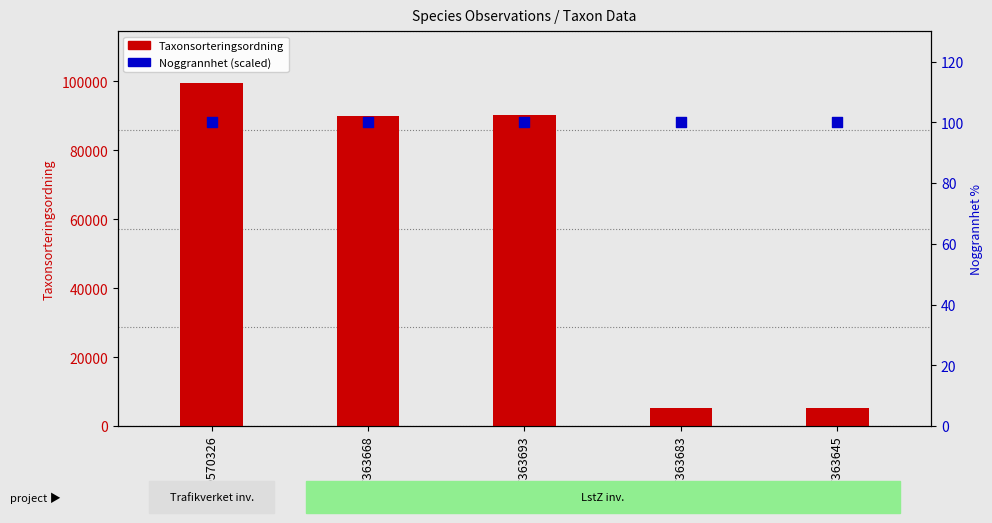

What are all the series names shown in the legend?

Taxonsorteringsordning, Noggrannhet (scaled)